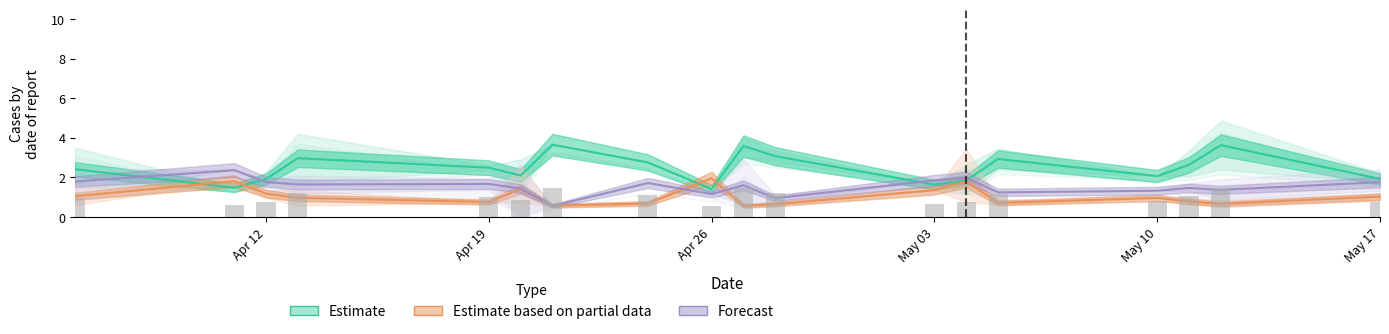

The value of Forecast at Apr 26 is 0.7. True or false?

False